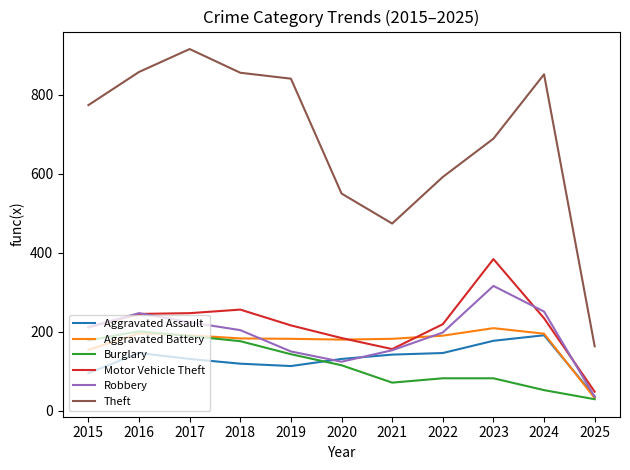

At which category does Aggravated Assault reach its first local peak?

2016